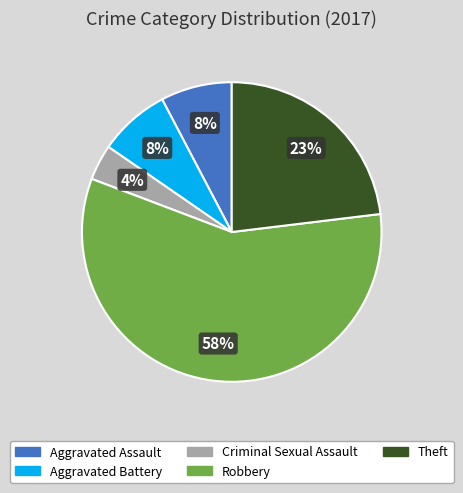

Count the number of slices in the pie.

5